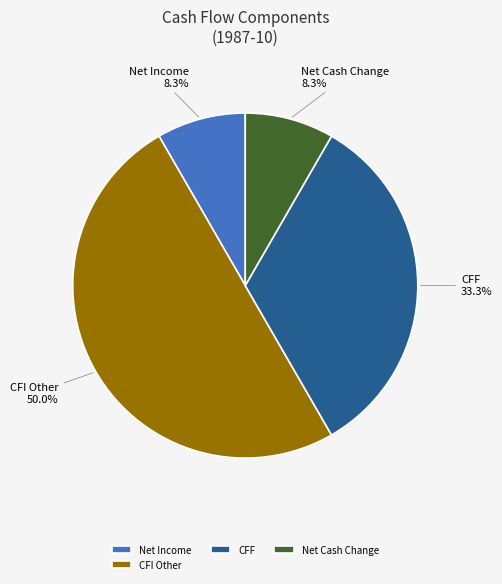

What is the largest slice in the pie chart?

CFI Other